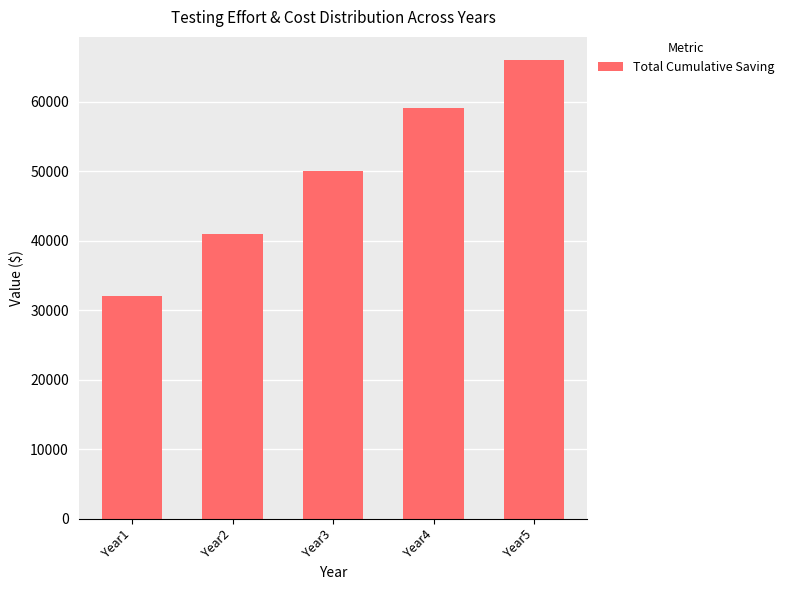

Approximately how many times larger is the value at Year3 compared to Year2?

1.2